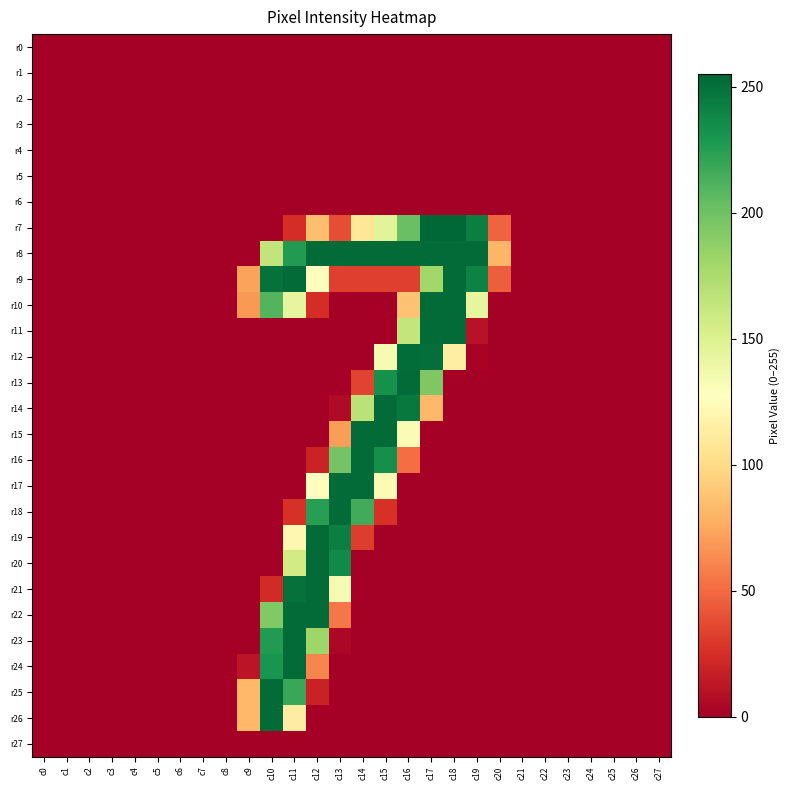

Which series has the largest range (max minus min)?

r7